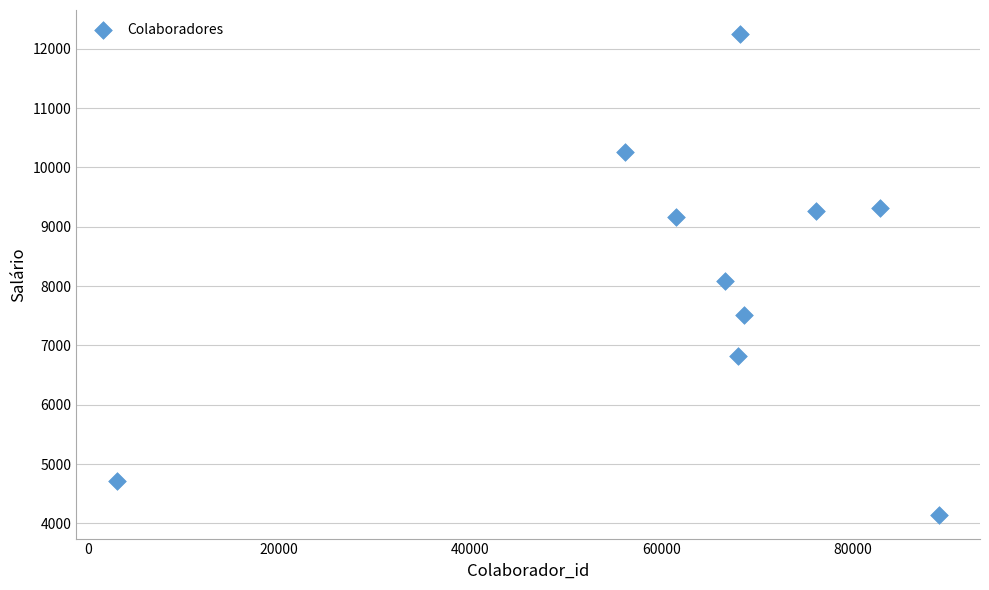

What is the average Y value?

8152.6